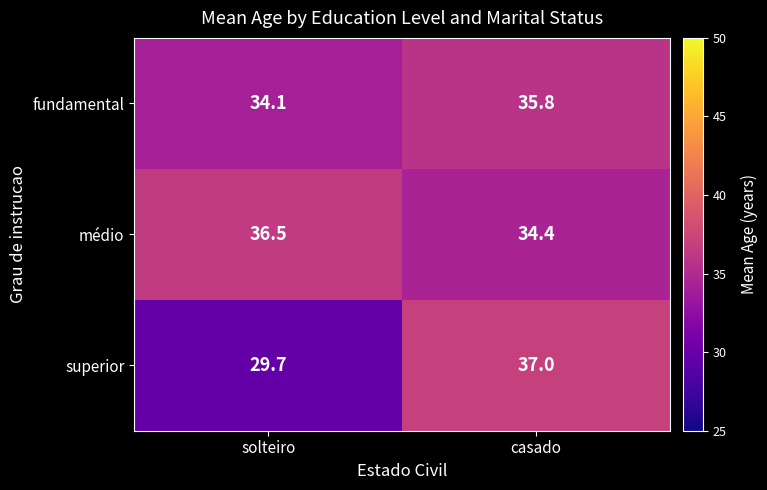

What is the difference between the maximum and minimum values in the fundamental series?

1.7